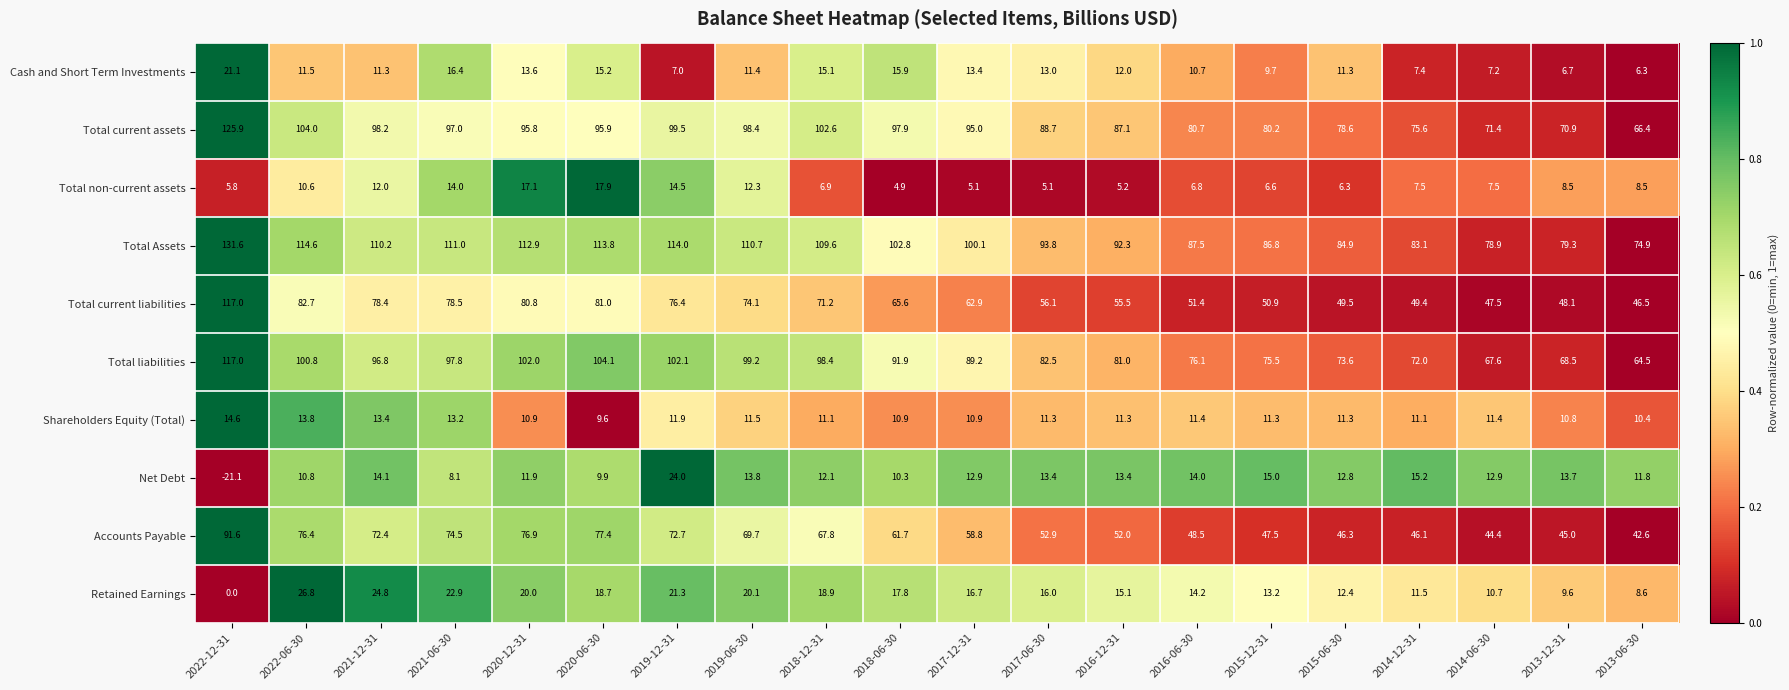

What is the sum of the Accounts Payable values at 2018-06-30 and 2015-06-30?

108.0